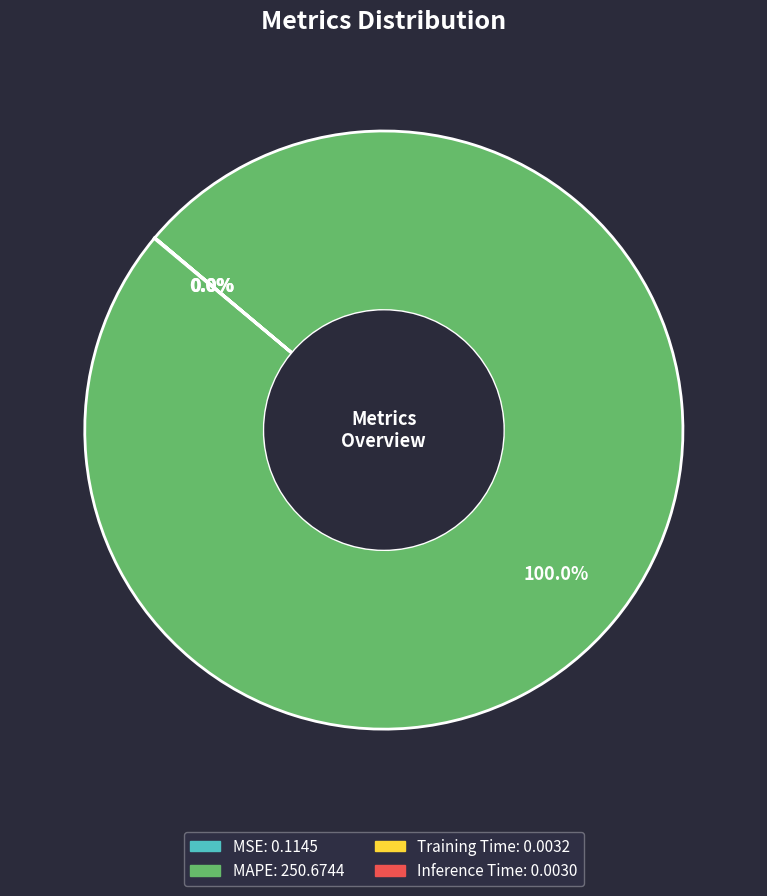

To the nearest percent, what is the average slice percentage?

25%